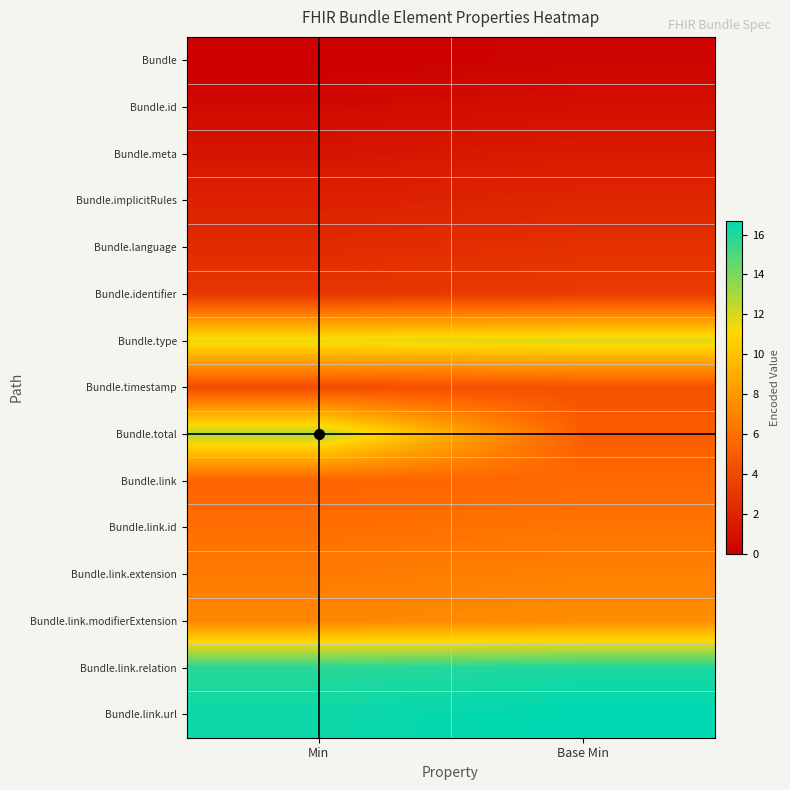

Reading right to left, transcribe all the data shown in this chart.

Bundle: Base Min=0.3	Min=0.0
Bundle.id: Base Min=0.9	Min=0.6
Bundle.meta: Base Min=1.5	Min=1.2
Bundle.implicitRules: Base Min=2.1	Min=1.8
Bundle.language: Base Min=2.7	Min=2.4
Bundle.identifier: Base Min=3.3	Min=3.0
Bundle.type: Base Min=11.9	Min=11.6
Bundle.timestamp: Base Min=4.5	Min=4.2
Bundle.total: Base Min=5.1	Min=12.8
Bundle.link: Base Min=5.7	Min=5.4
Bundle.link.id: Base Min=6.3	Min=6.0
Bundle.link.extension: Base Min=6.9	Min=6.6
Bundle.link.modifierExtension: Base Min=7.5	Min=7.2
Bundle.link.relation: Base Min=16.1	Min=15.8
Bundle.link.url: Base Min=16.7	Min=16.4